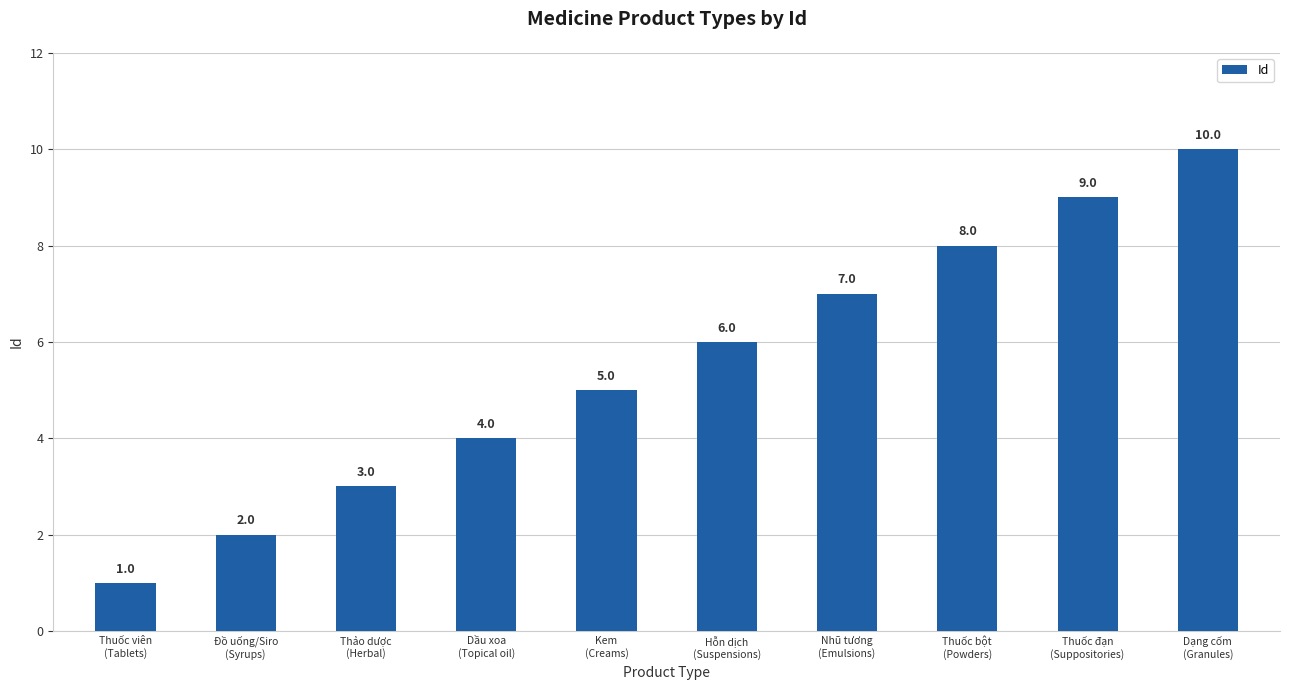

At which category does the chart reach its peak across all series?

Dạng cốm
(Granules)